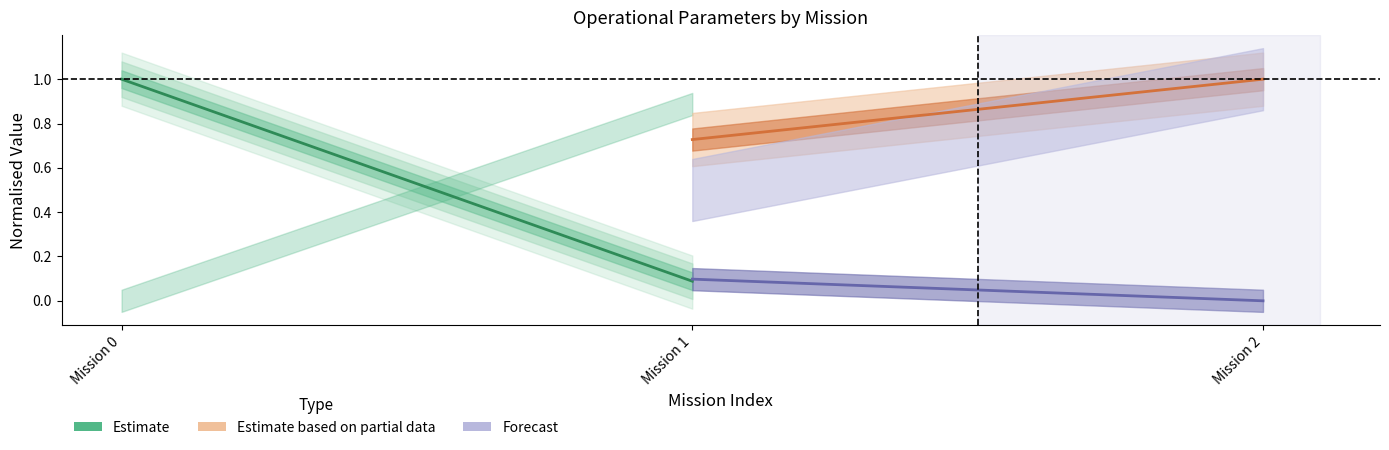

How many lines are shown in the chart?

3